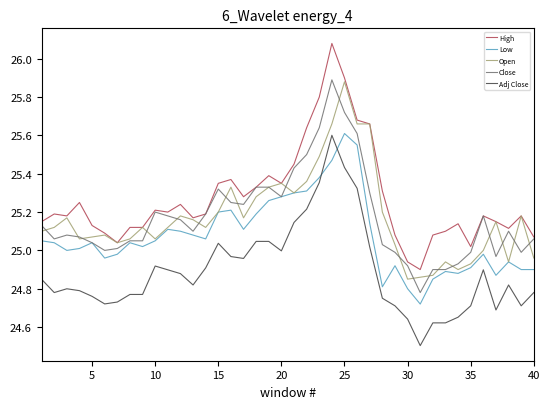

True or false: Close and Adj Close cross at least once.

False